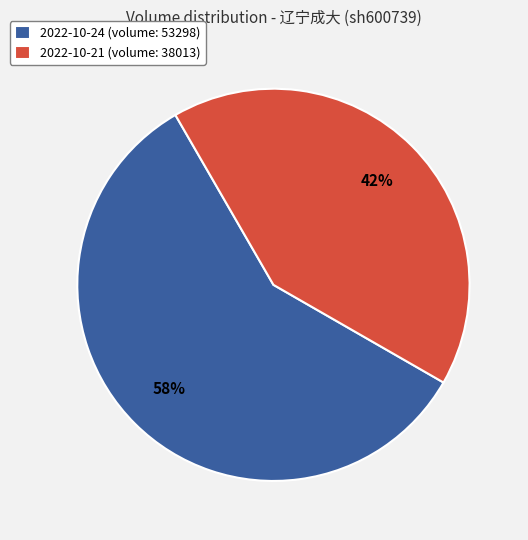

Which slice represents more than half of the pie?

2022-10-24 (volume: 53298)